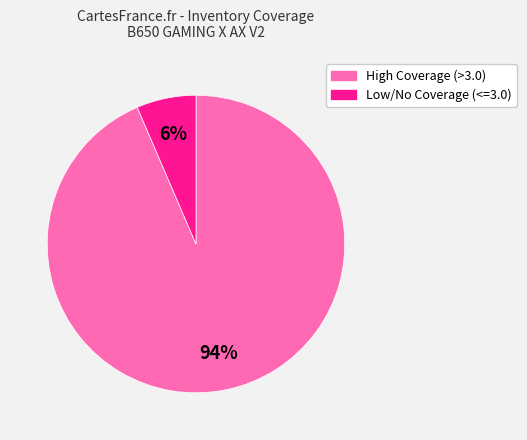

Is there a majority slice in this chart?

Yes